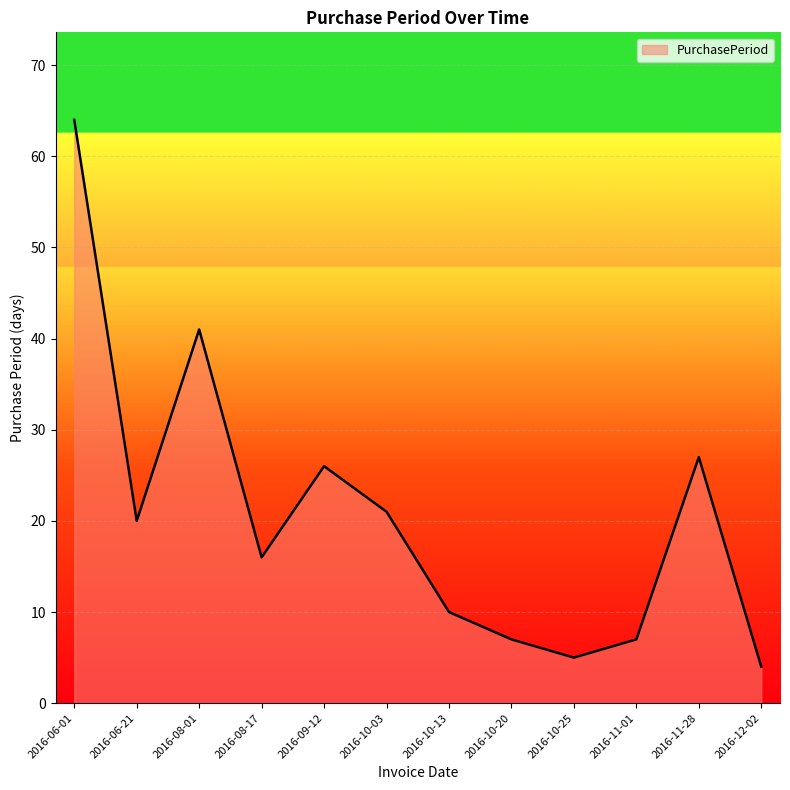

At which category does the data reach its first local peak?

2016-08-01